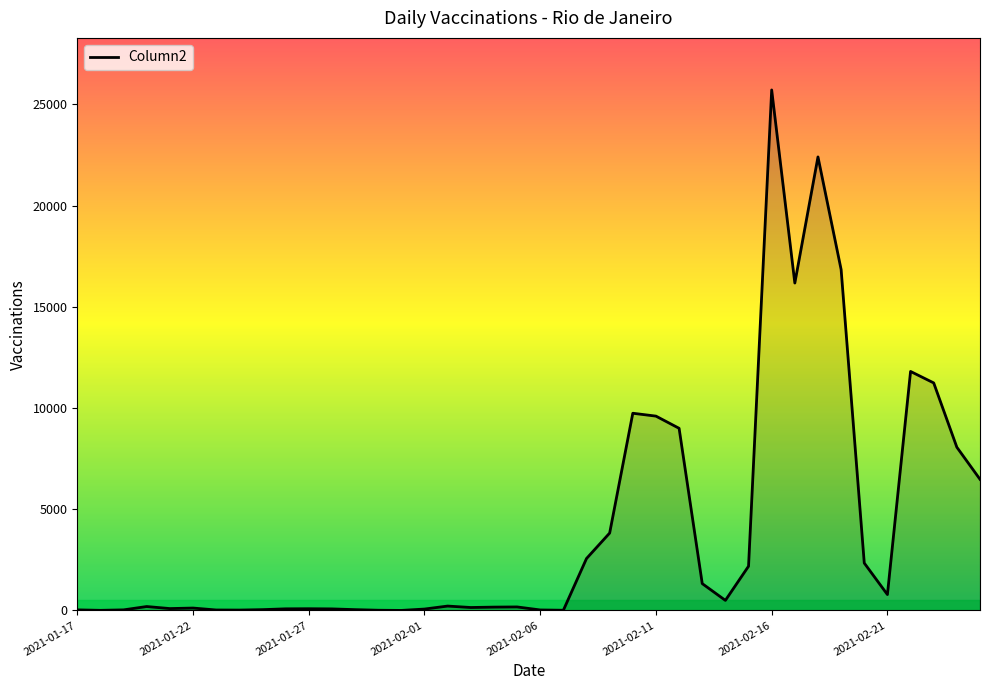

What is the difference between the second highest and minimum values?

22402